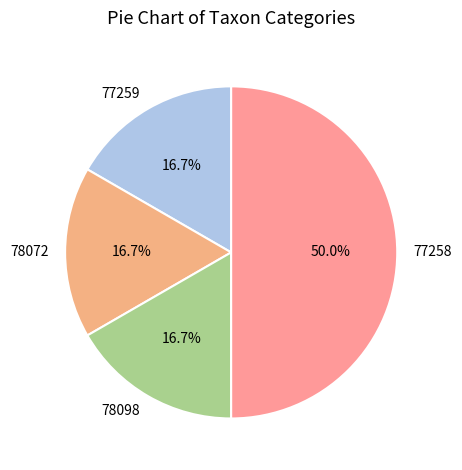

Which category has the biggest portion of the pie?

77258